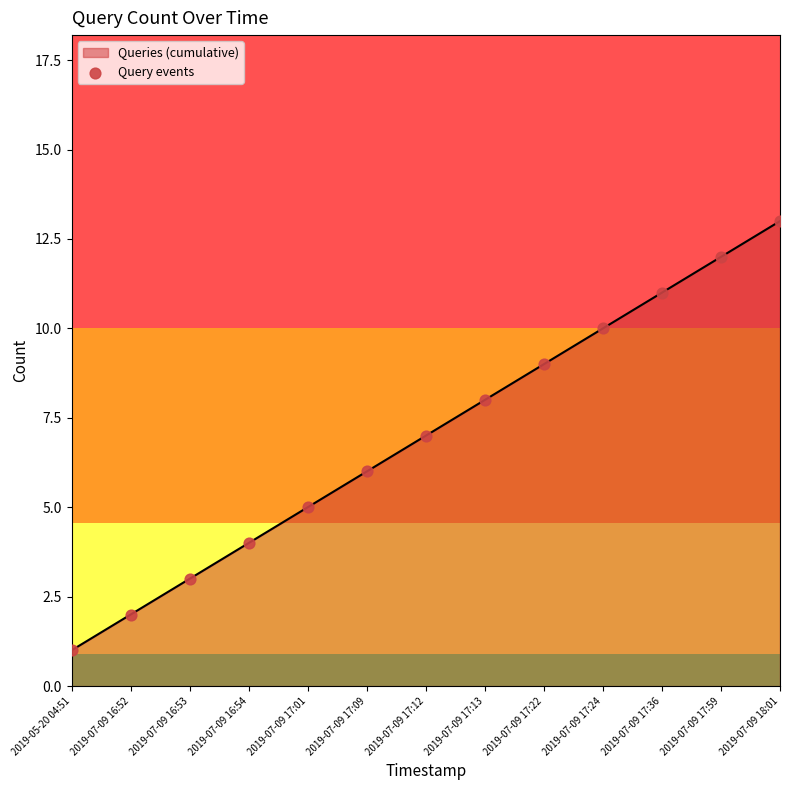

What is the change in value from 2019-05-20 04:51 to 2019-07-09 17:13?

+7